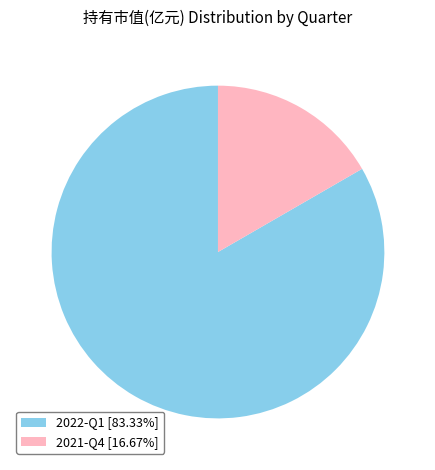

Do 2021-Q4 [16.67%] and 2022-Q1 [83.33%] together represent more than half of the pie?

Yes